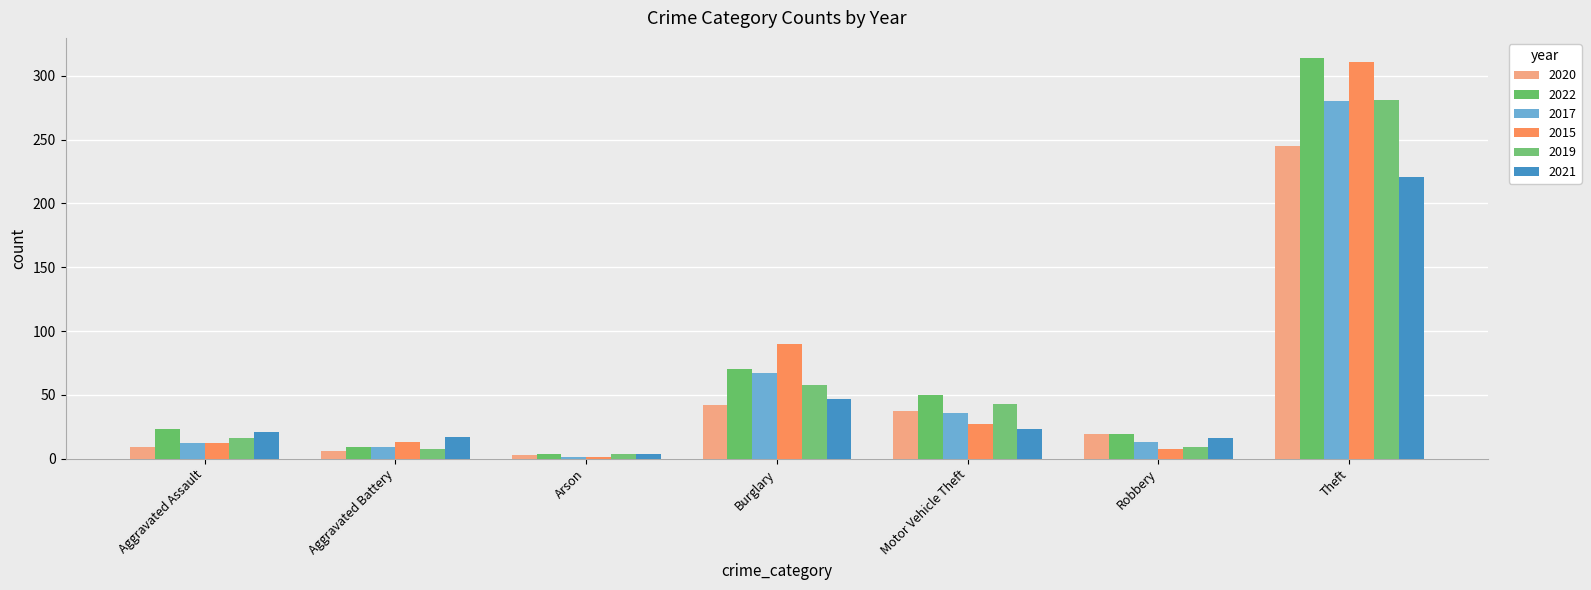

What position from the left is Motor Vehicle Theft?

5